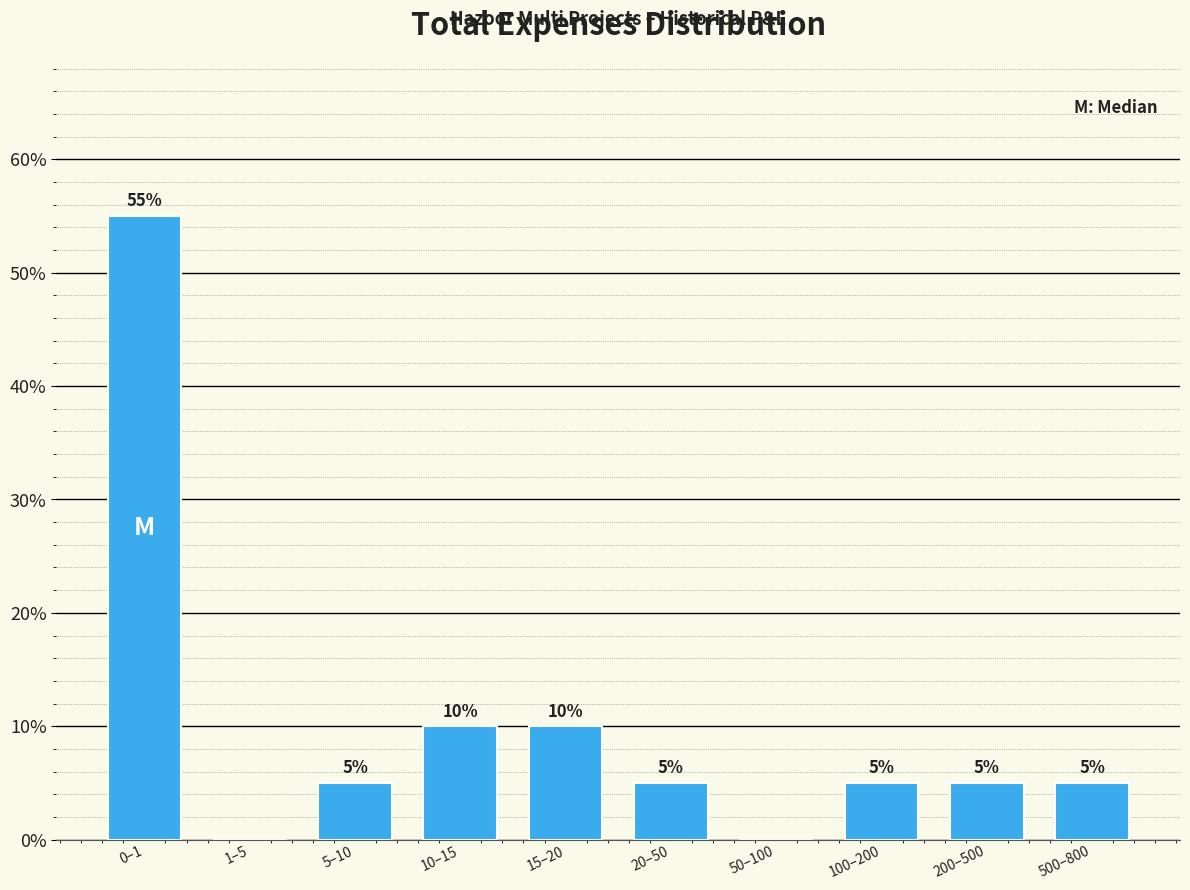

Reading left to right, transcribe all the data shown in this chart.

0–1=55.0	1–5=0.0	5–10=5.0	10–15=10.0	15–20=10.0	20–50=5.0	50–100=0.0	100–200=5.0	200–500=5.0	500–800=5.0